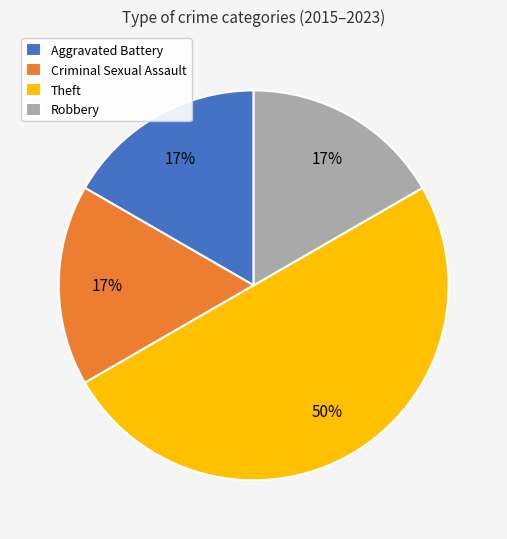

Does Aggravated Battery account for over 50% of the chart?

No